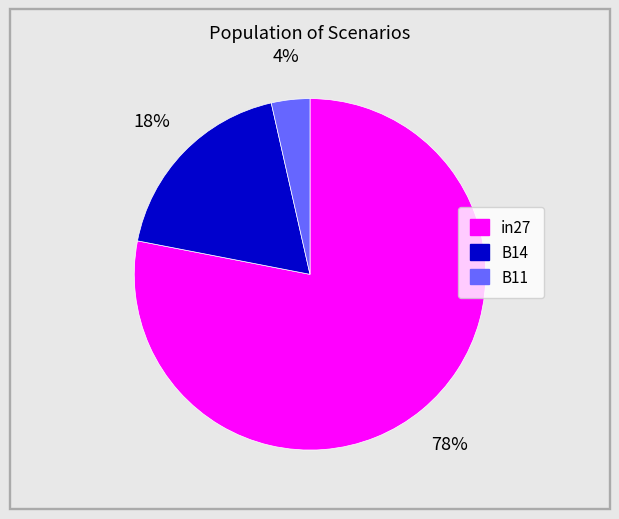

To the nearest percent, what is the combined percentage of B14 and B11?

22%